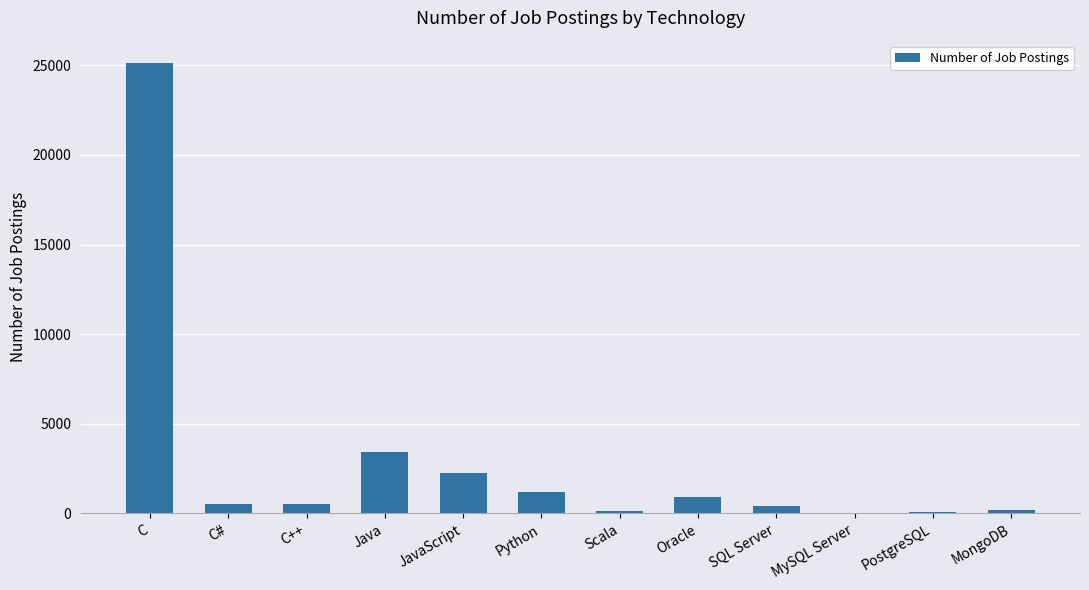

Where is the data nearest to the value 12557?

Java